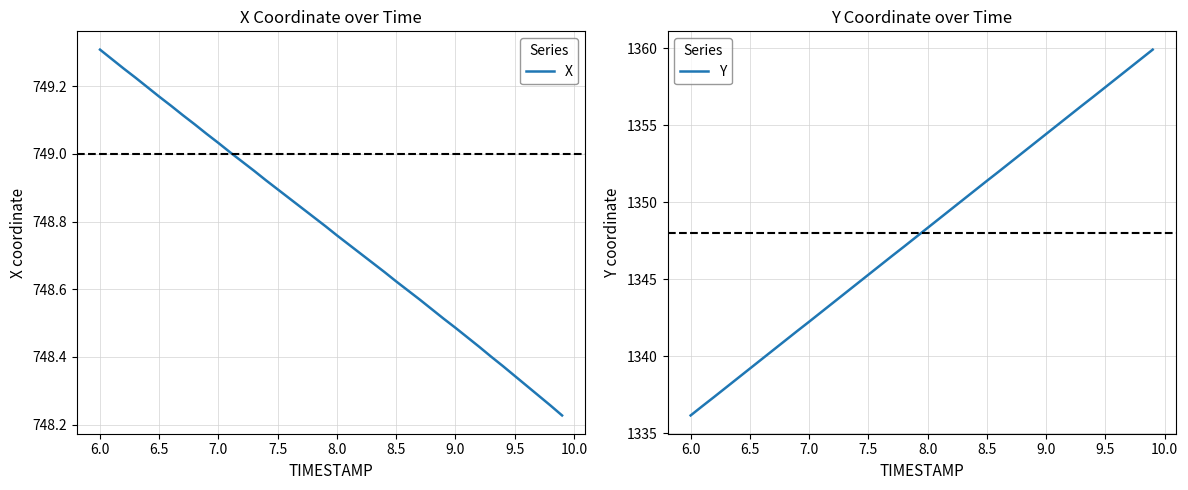

How many lines are shown in the chart?

2